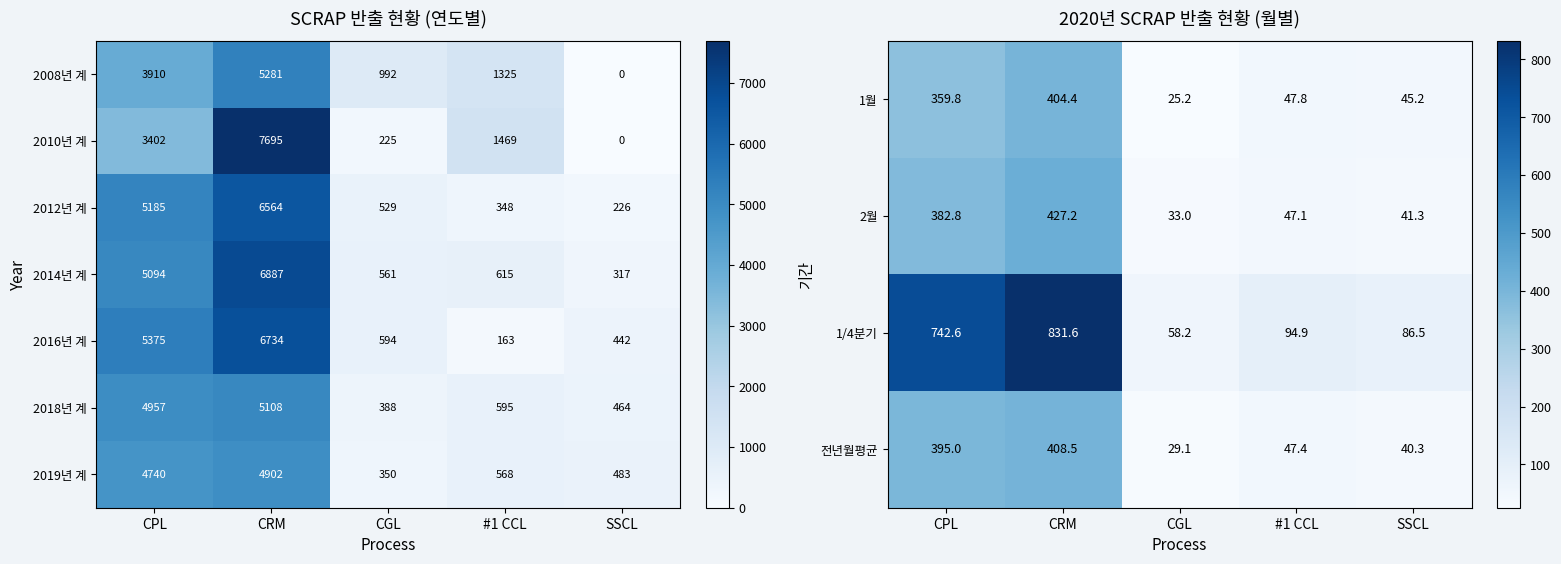

Which category has the highest value in the 2월 series?

CRM